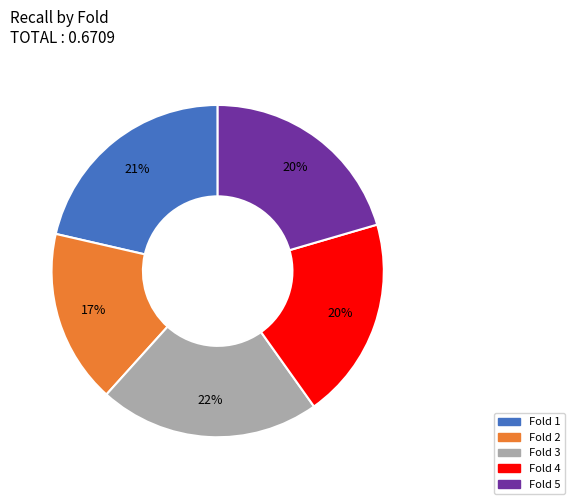

Does any single category account for the majority?

No